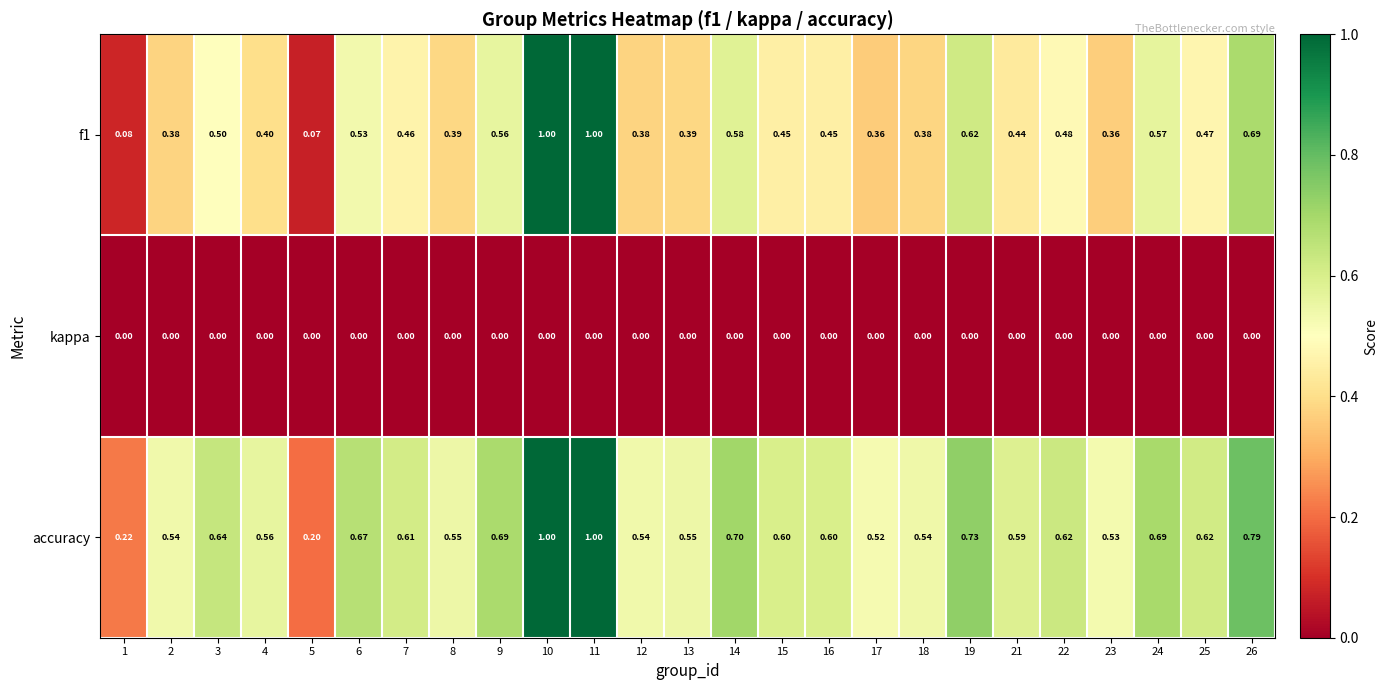

At 25, list the series in order from smallest to largest.

kappa, f1, accuracy